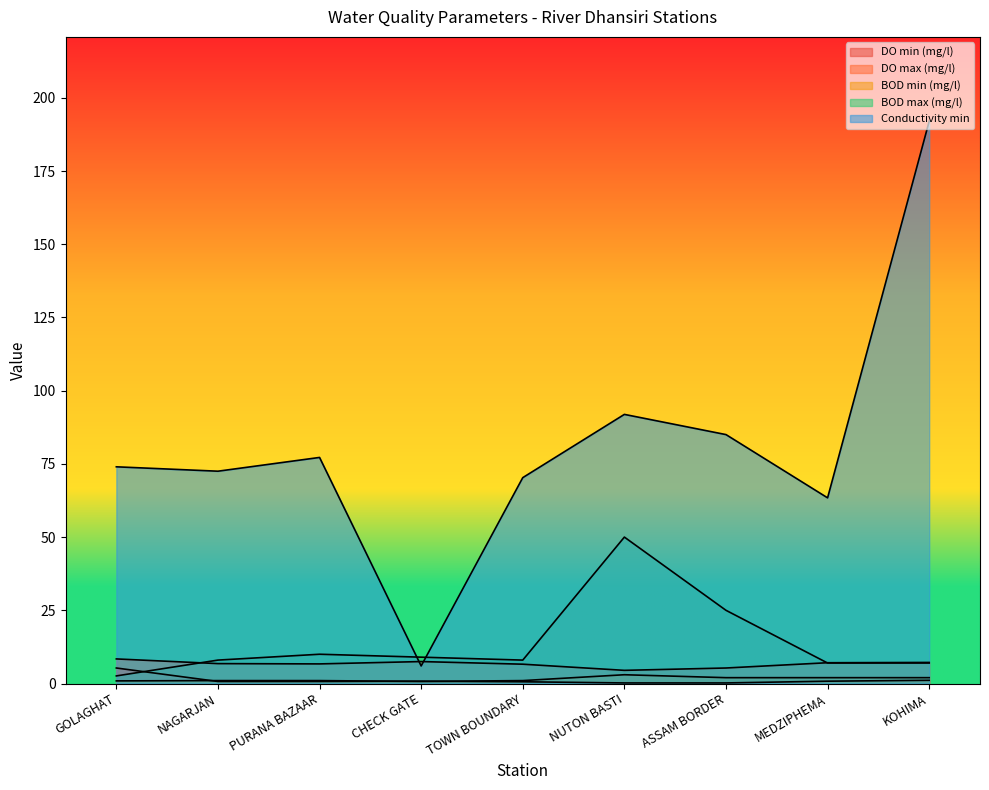

Between CHECK GATE and ASSAM BORDER, which series saw the biggest shift?

Conductivity min